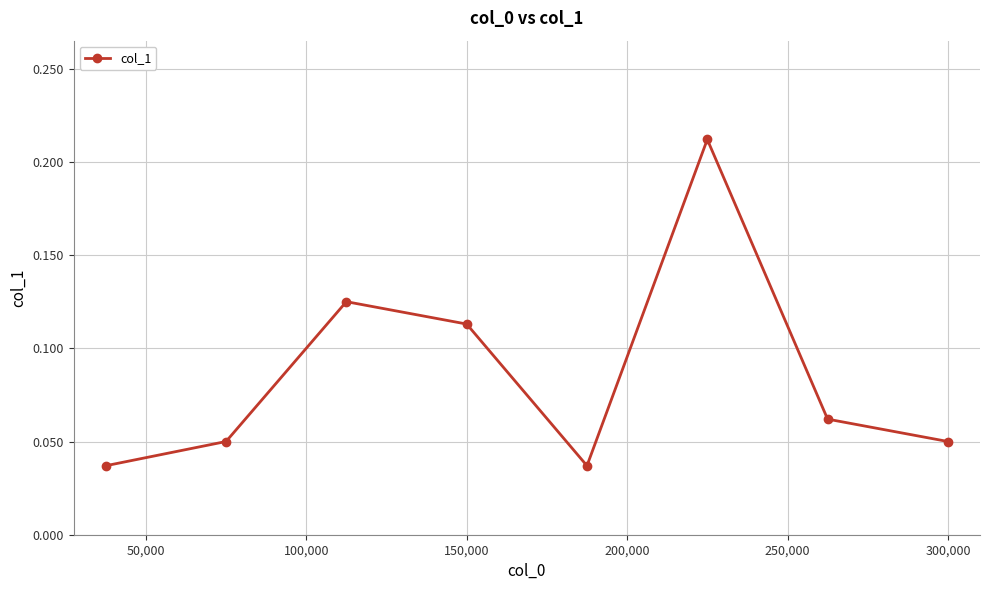

How many values are between 0 and 1?

8